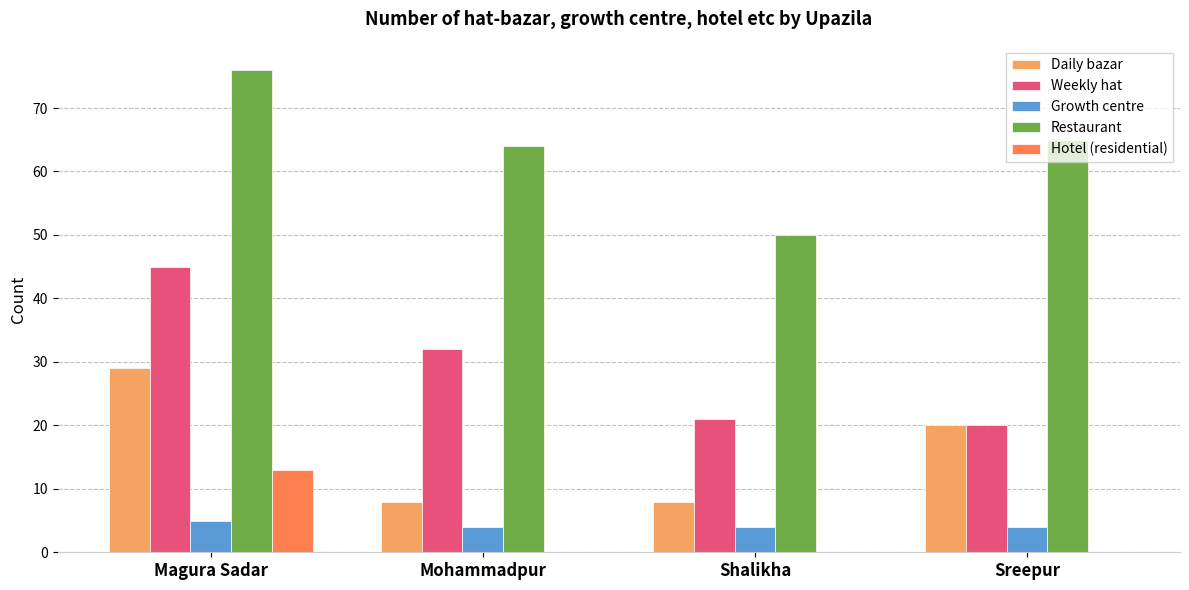

Which series changed the most between Magura Sadar and Shalikha?

Restaurant